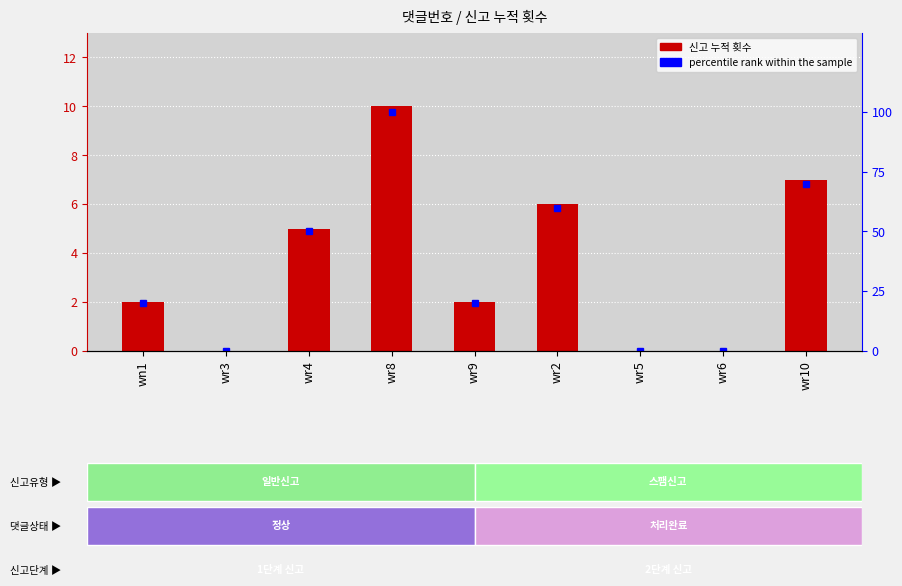

What is the difference between the maximum and minimum values in the percentile rank within the sample series?

100